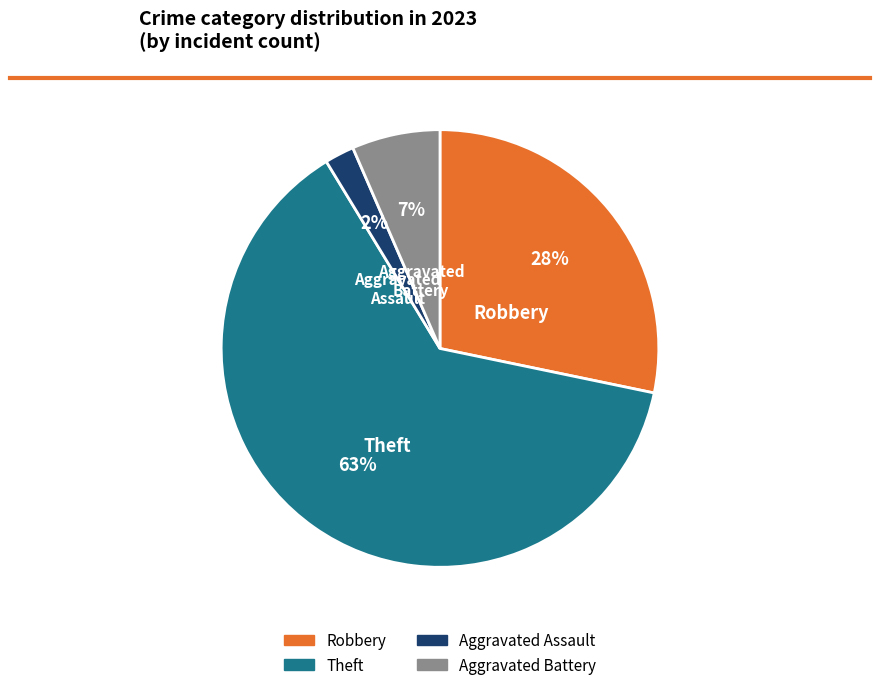

How many slices are in this pie chart?

4